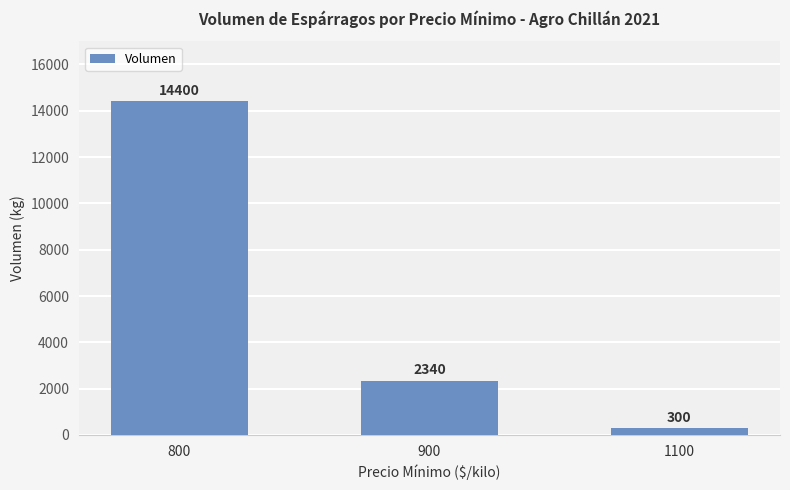

The chart shows a value of 2340 at 900. True or false?

True